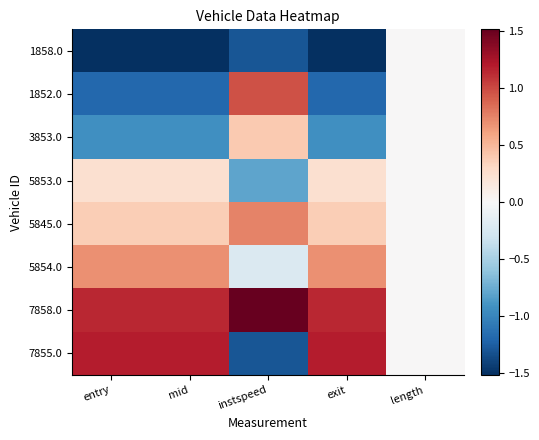

Between mid and entry, which is larger?

mid